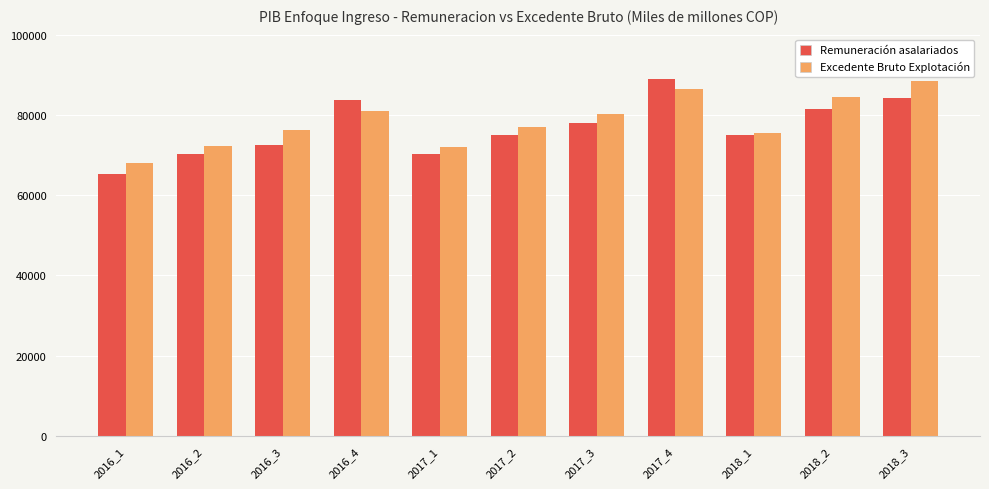

What is the average value of the Excedente Bruto Explotación series?

78370